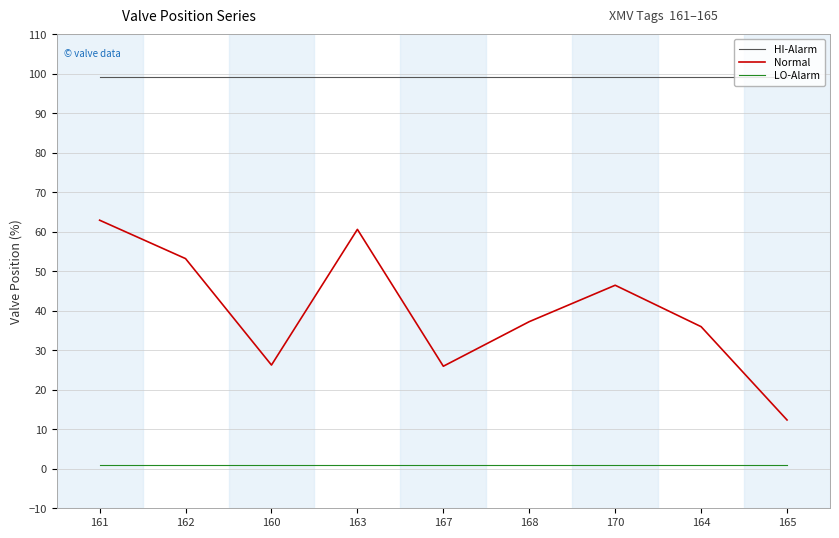

True or false: LO-Alarm has a value of 1.0 at 165.

True